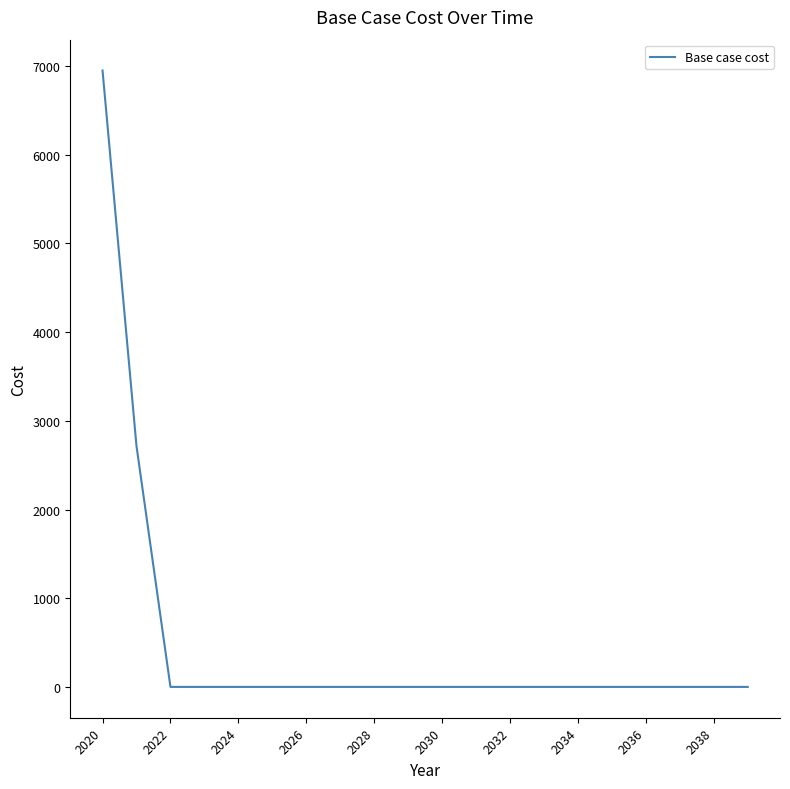

What is the maximum value shown in the chart?

6950.2